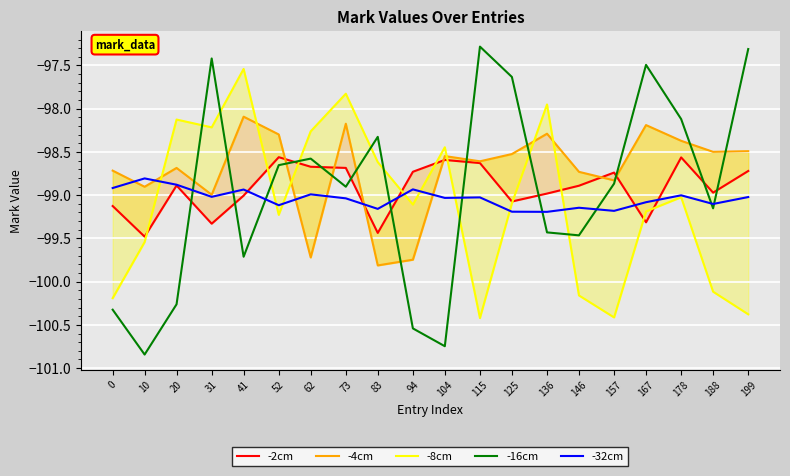

What is the maximum value for -8cm?

-97.5